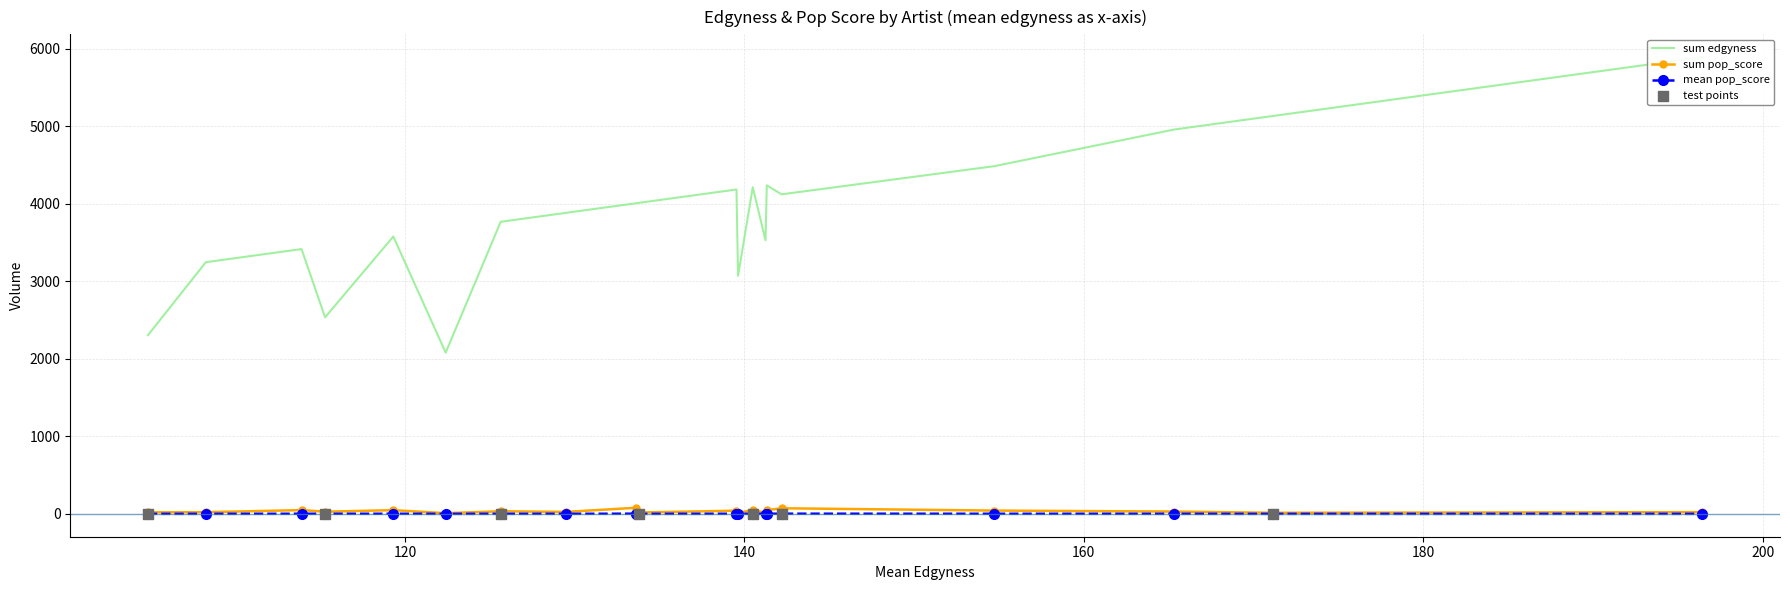

Which series has the widest spread of Y values?

sum edgyness